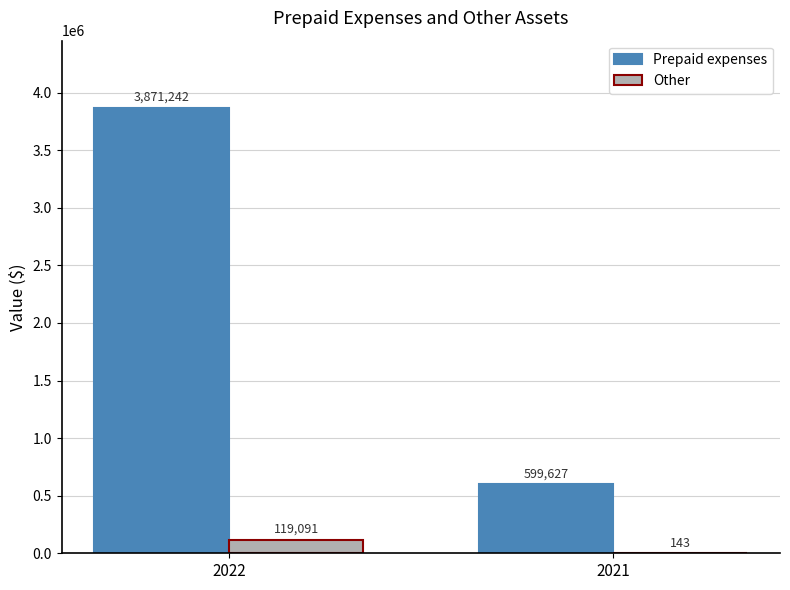

What are all the series names shown in the legend?

Prepaid expenses, Other